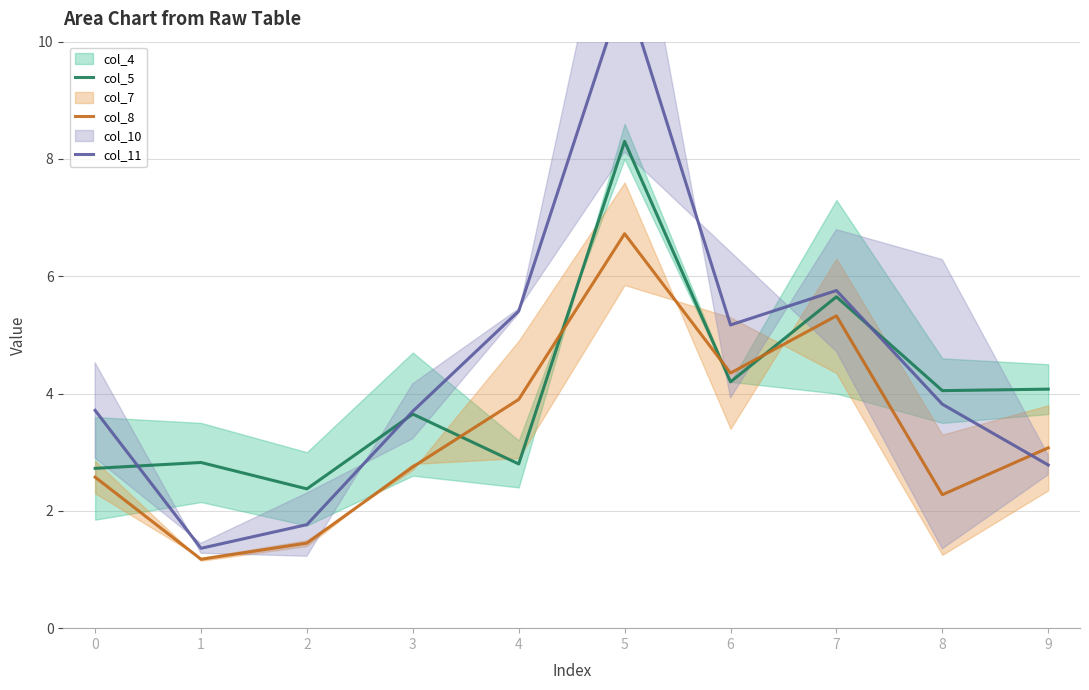

Count the number of categories in the chart.

10